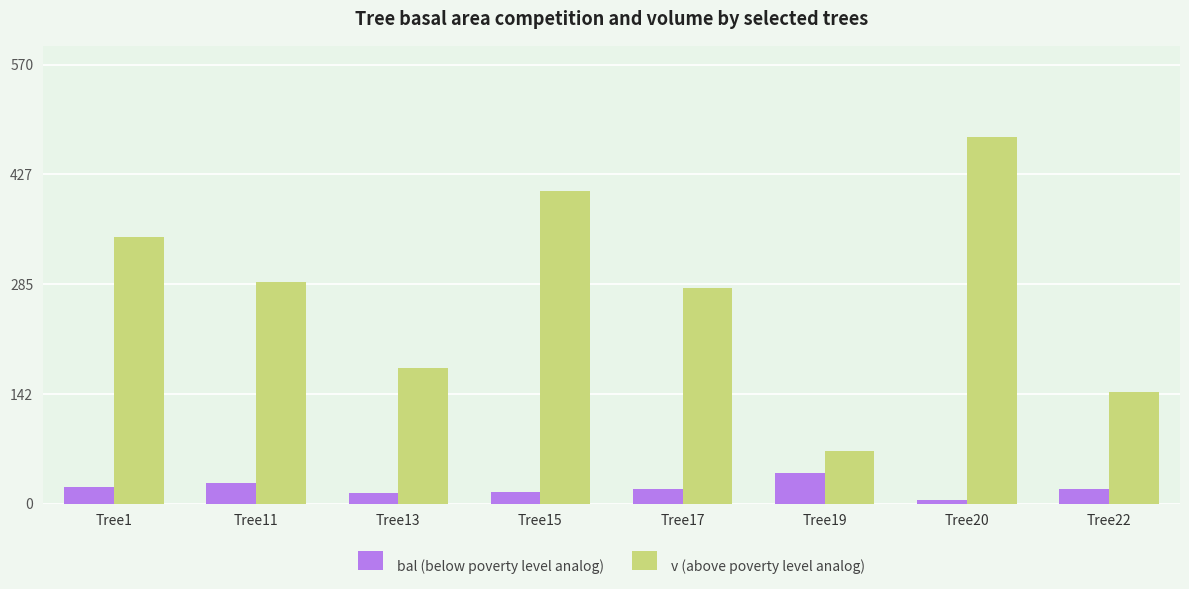

What is the value of the bal (below poverty level analog) bar at the 8th from the left?

19.3